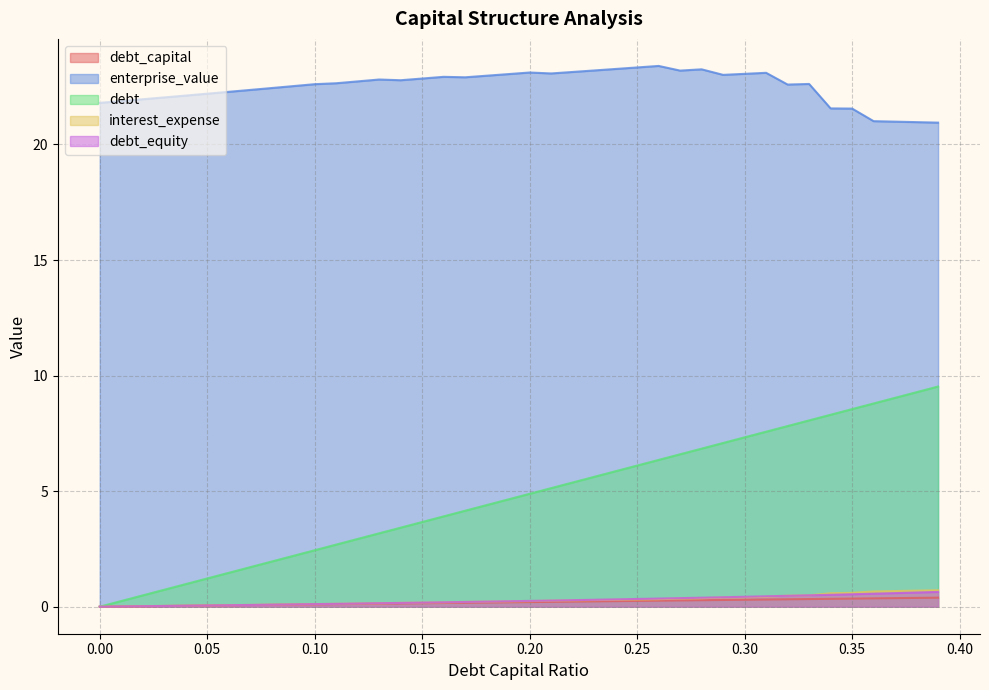

What is the label of the 32nd point from the right?

0.08